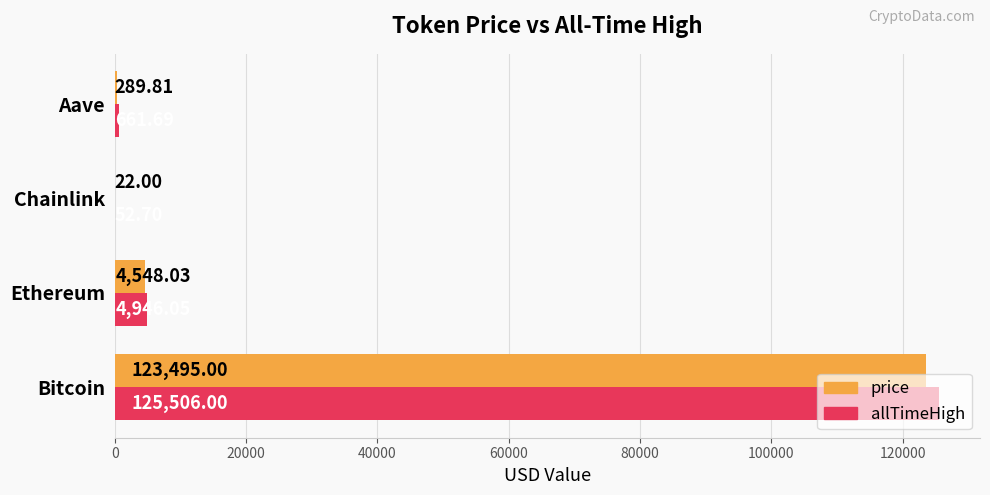

At which label does allTimeHigh reach its peak?

Bitcoin